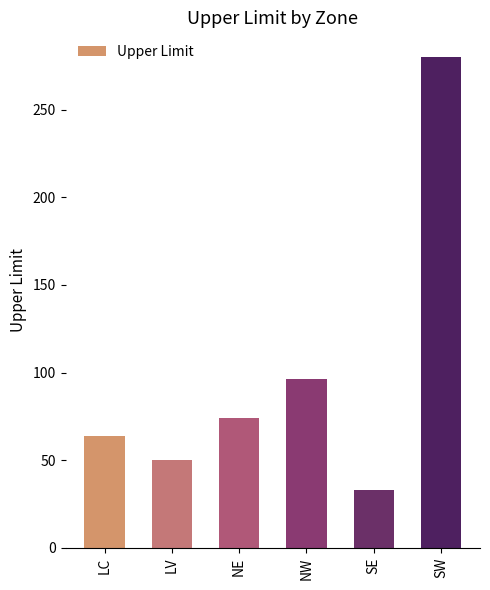

Count the number of data series in this chart.

1